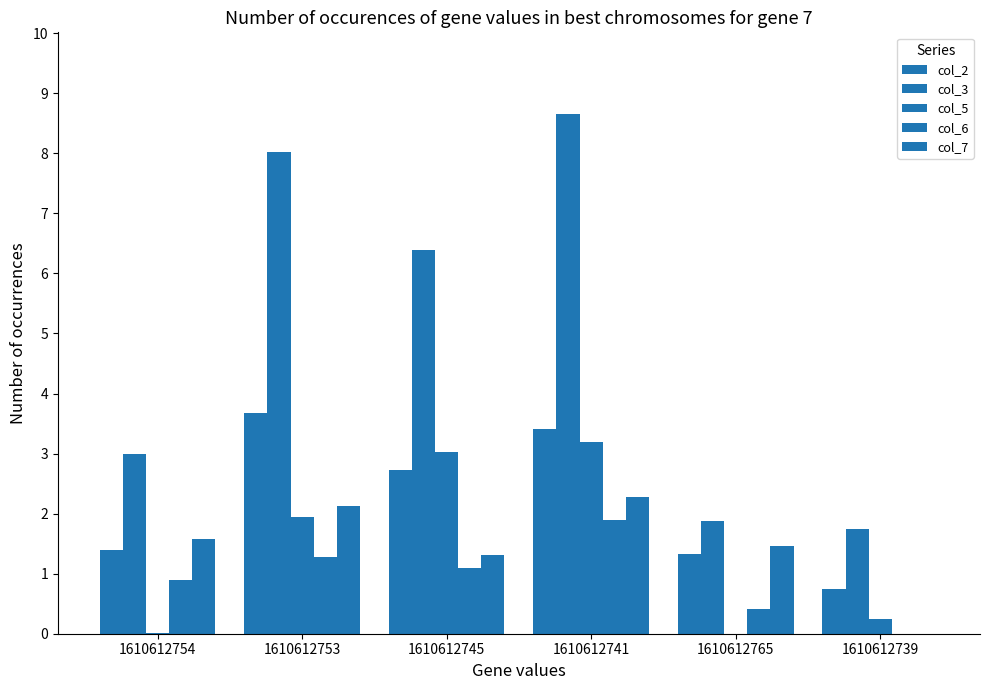

How many values in the col_5 series exceed 1?

3